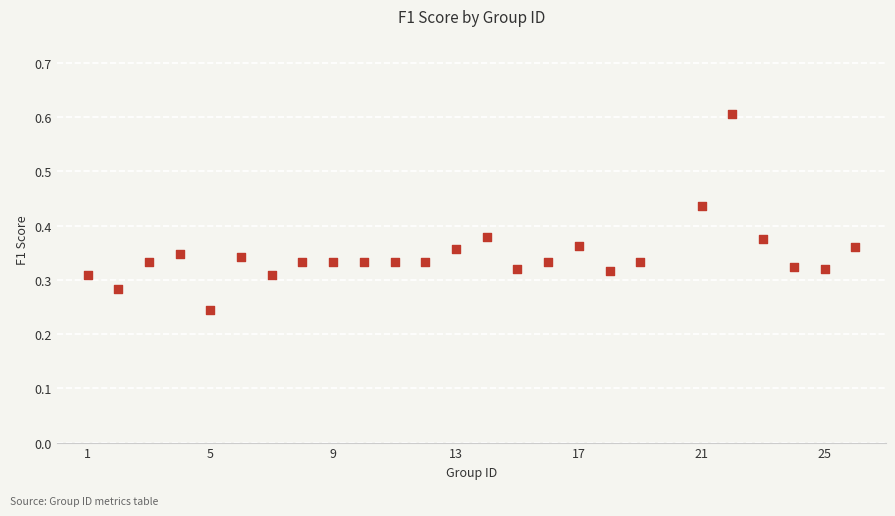

Count the number of points in this scatter plot.

25